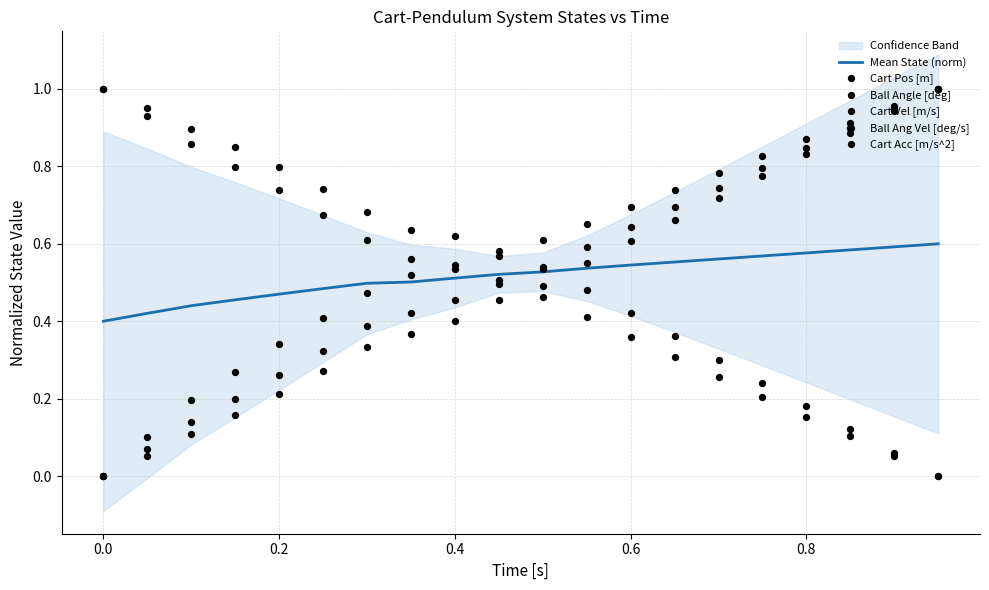

Which series has the largest total across all categories?

Cart Acc [m/s^2]